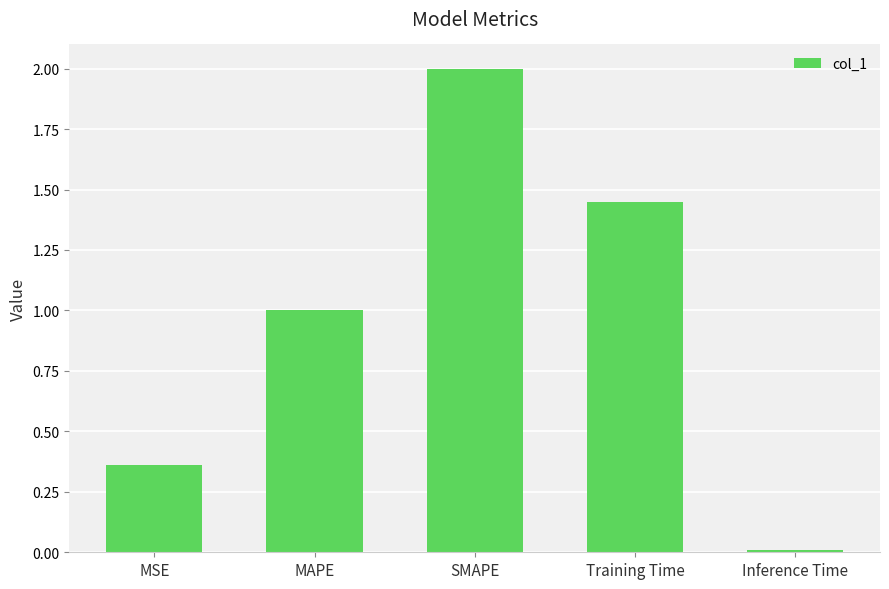

Rank the categories by value from lowest to highest.

Inference Time, MSE, MAPE, Training Time, SMAPE